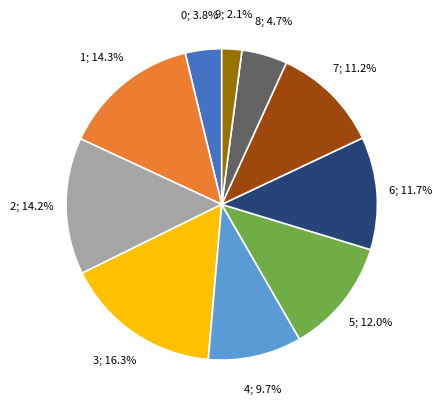

Does any single category account for the majority?

No